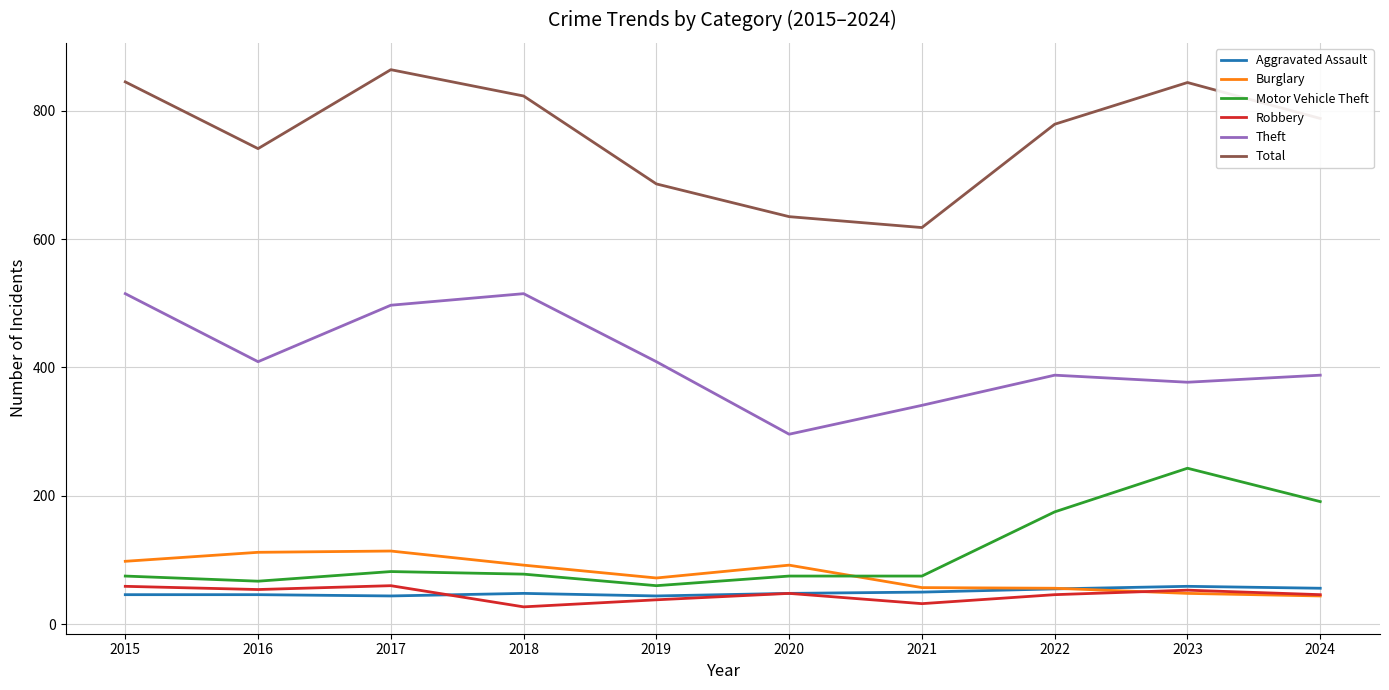

How many lines are shown in the chart?

6